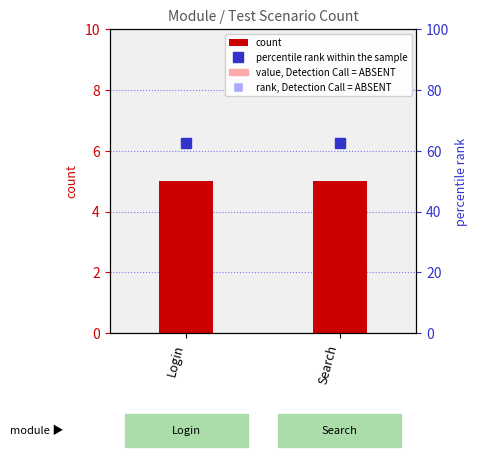

What is the sum of all percentile rank within the sample values?

125.0